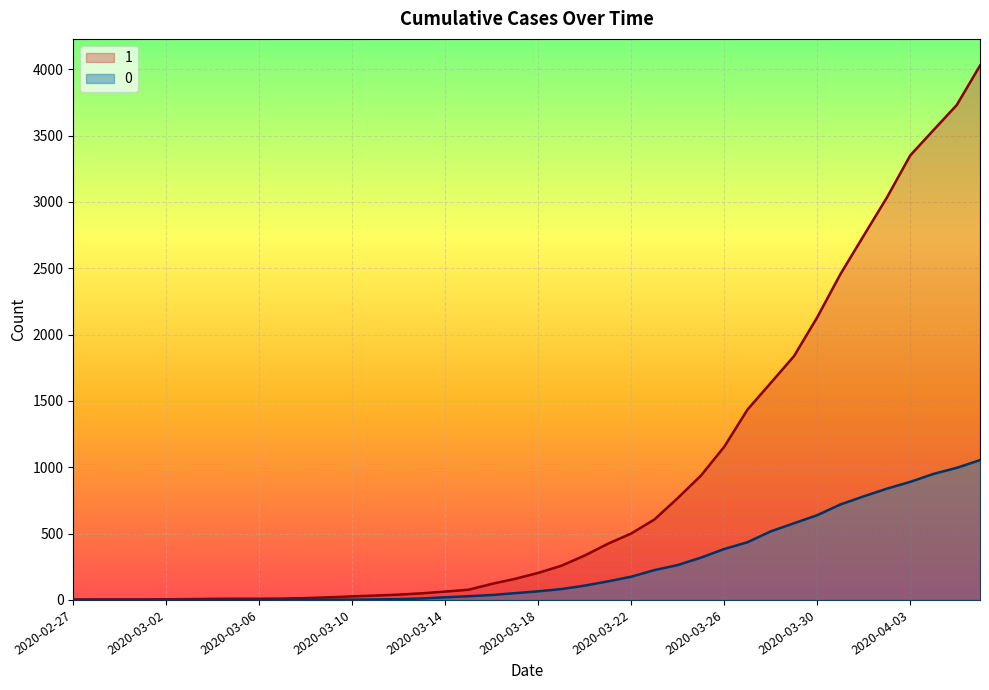

How many values in the 1 series are below 204?

20